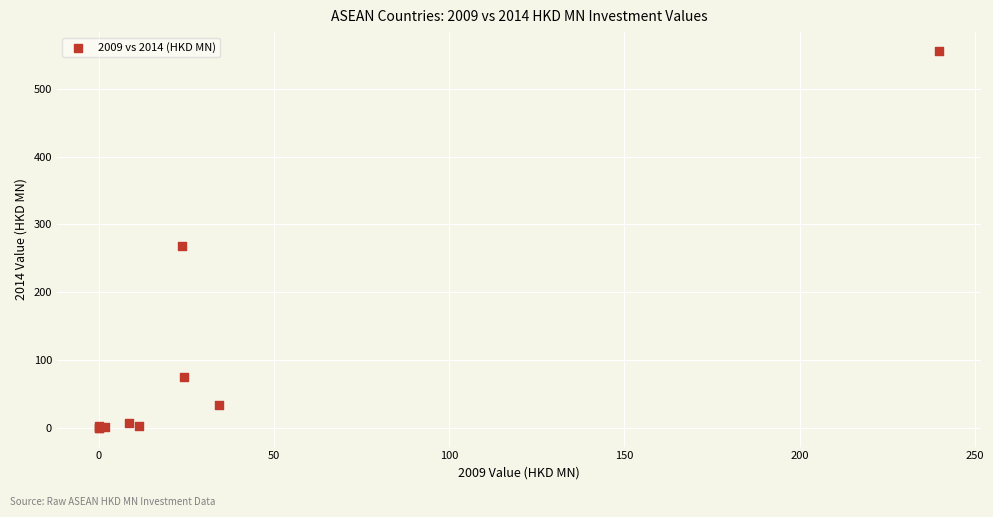

What Y value in the scatter plot is closest to 277?

268.5